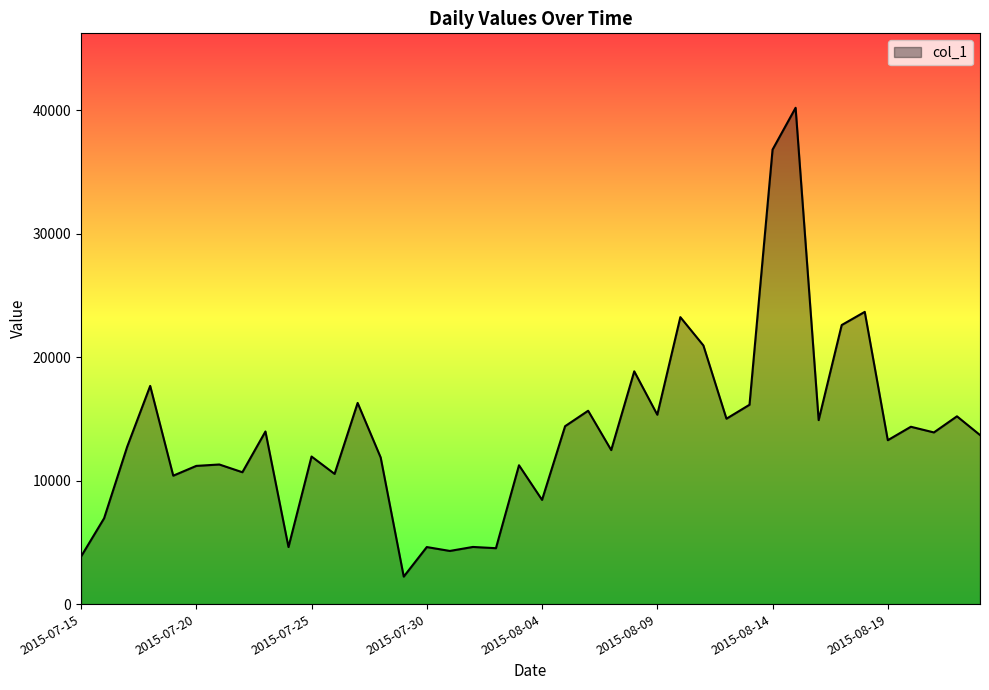

Reading right to left, list all the values displayed in this chart.

2015-08-23=13696.8	2015-08-22=15213.6	2015-08-21=13907.6	2015-08-20=14367.1	2015-08-19=13278.1	2015-08-18=23674.3	2015-08-17=22607.4	2015-08-16=14905.2	2015-08-15=40209.3	2015-08-14=36819.8	2015-08-13=16149.8	2015-08-12=15018.9	2015-08-11=20952.6	2015-08-10=23246.9	2015-08-09=15341.8	2015-08-08=18858.8	2015-08-07=12477.0	2015-08-06=15664.0	2015-08-05=14412.0	2015-08-04=8442.4	2015-08-03=11247.5	2015-08-02=4528.6	2015-08-01=4629.7	2015-07-31=4305.8	2015-07-30=4620.9	2015-07-29=2226.8	2015-07-28=11874.1	2015-07-27=16297.9	2015-07-26=10549.0	2015-07-25=11956.4	2015-07-24=4621.1	2015-07-23=13984.5	2015-07-22=10682.4	2015-07-21=11310.1	2015-07-20=11196.0	2015-07-19=10402.9	2015-07-18=17676.6	2015-07-17=12739.1	2015-07-16=6950.5	2015-07-15=3850.5